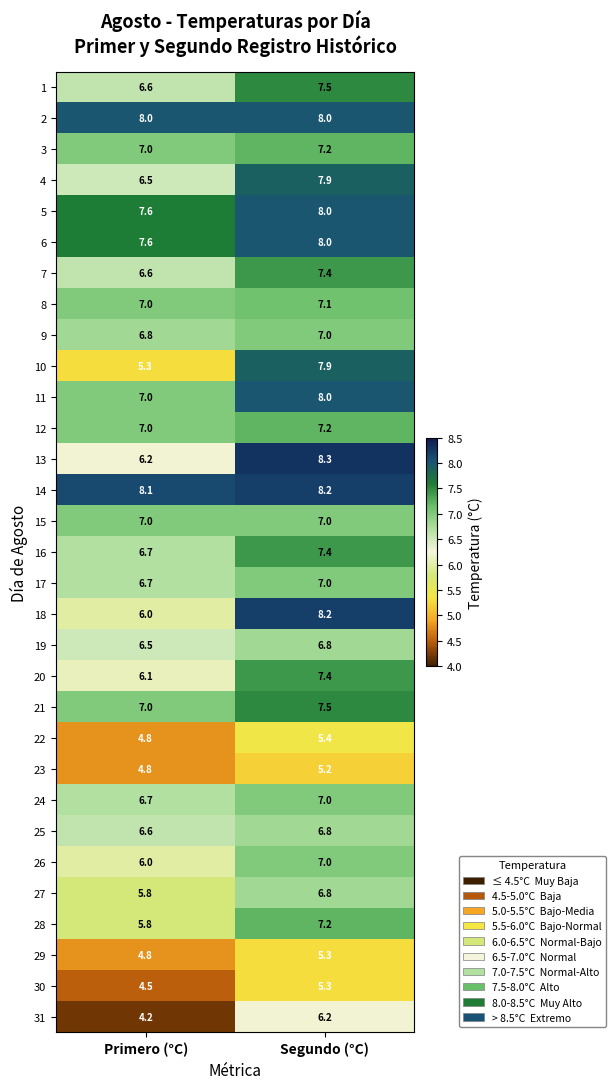

The value of 8 at Primero (°C) is 7.0. True or false?

True